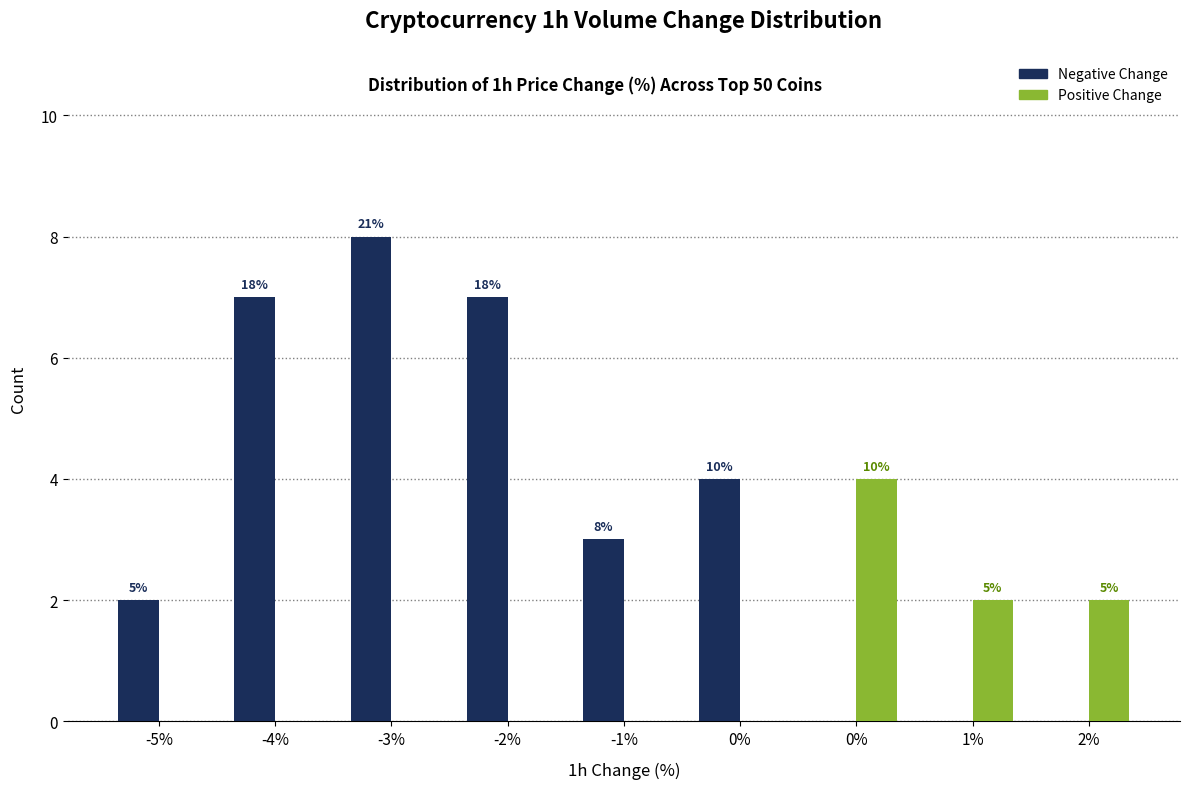

What are all the series names shown in the legend?

Negative Change, Positive Change